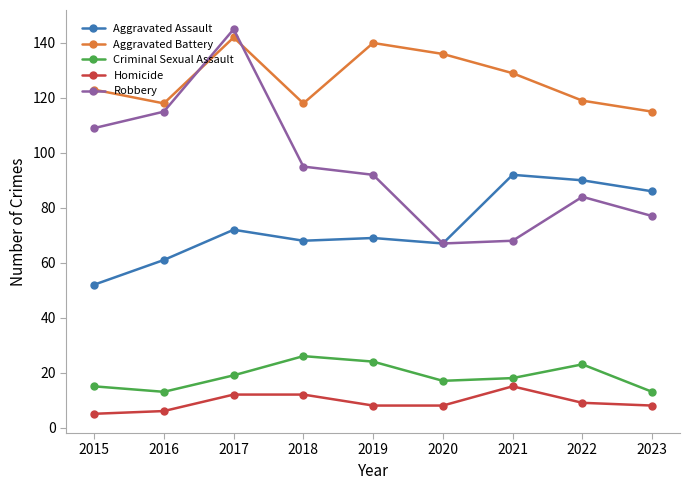

What is the difference between the highest and lowest values at 2017?

133